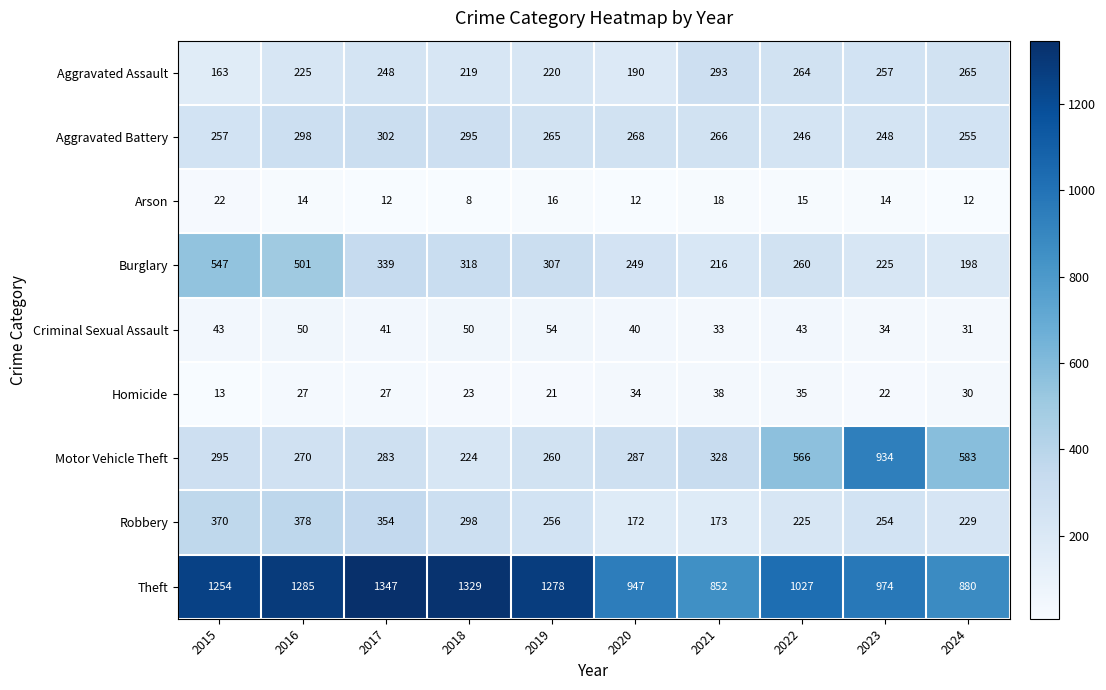

Rank the categories by Theft value from highest to lowest.

2017, 2018, 2016, 2019, 2015, 2022, 2023, 2020, 2024, 2021